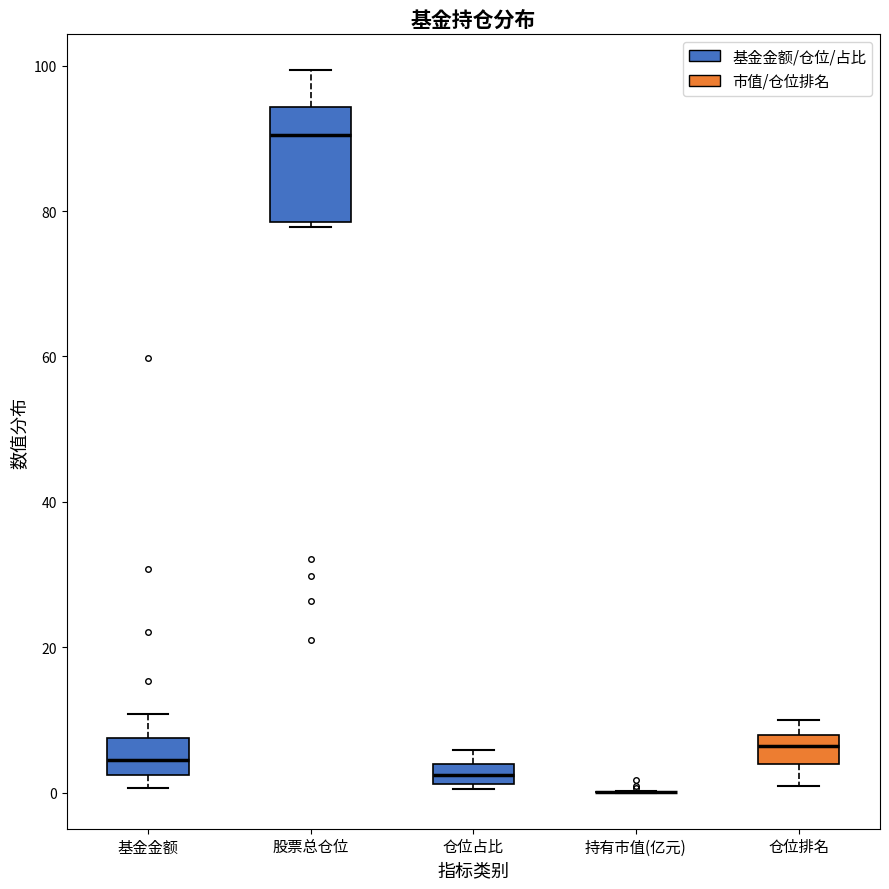

Which box is the tallest, from its lower edge to its upper edge?

股票总仓位